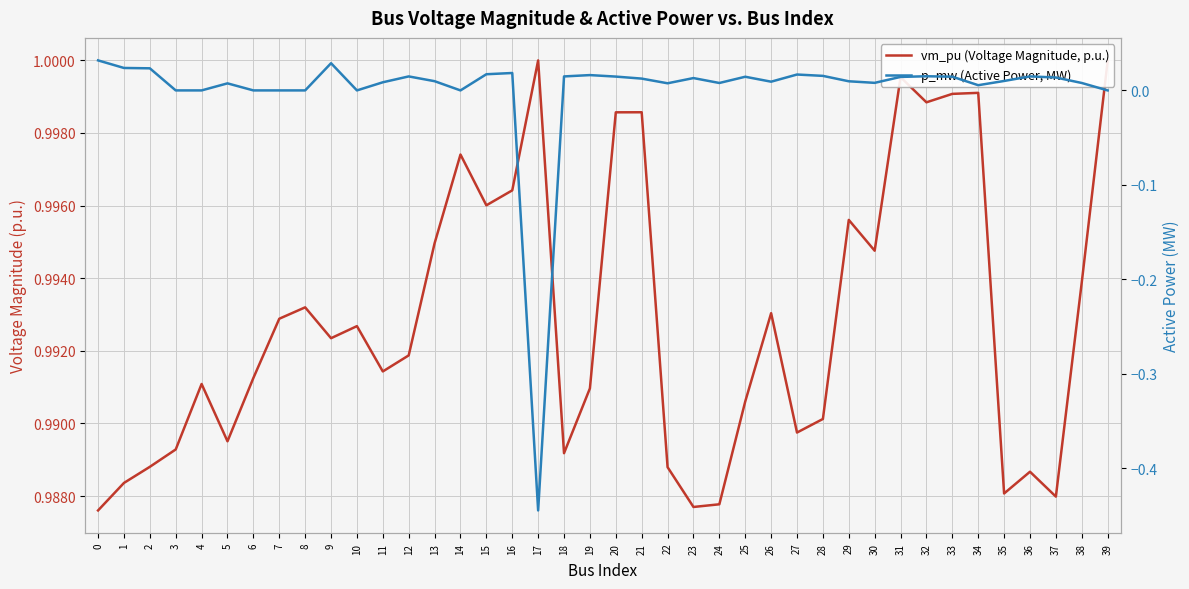

True or false: vm_pu (Voltage Magnitude, p.u.) and p_mw (Active Power, MW) intersect in this chart.

False